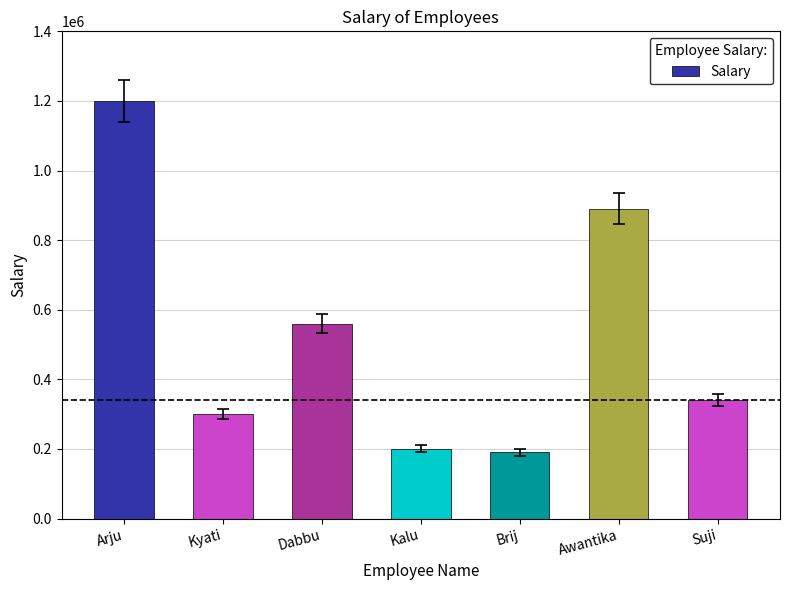

How many data points are less than 340000?

3